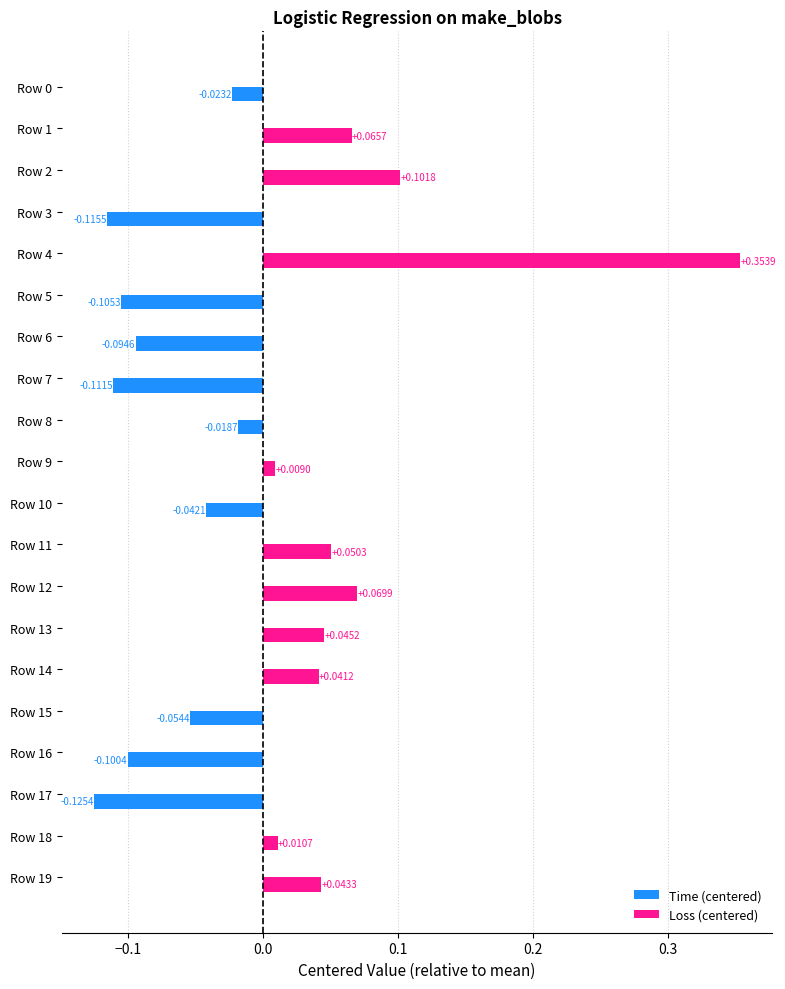

Rank the series by their average value, from highest to lowest.

Loss (centered), Time (centered)